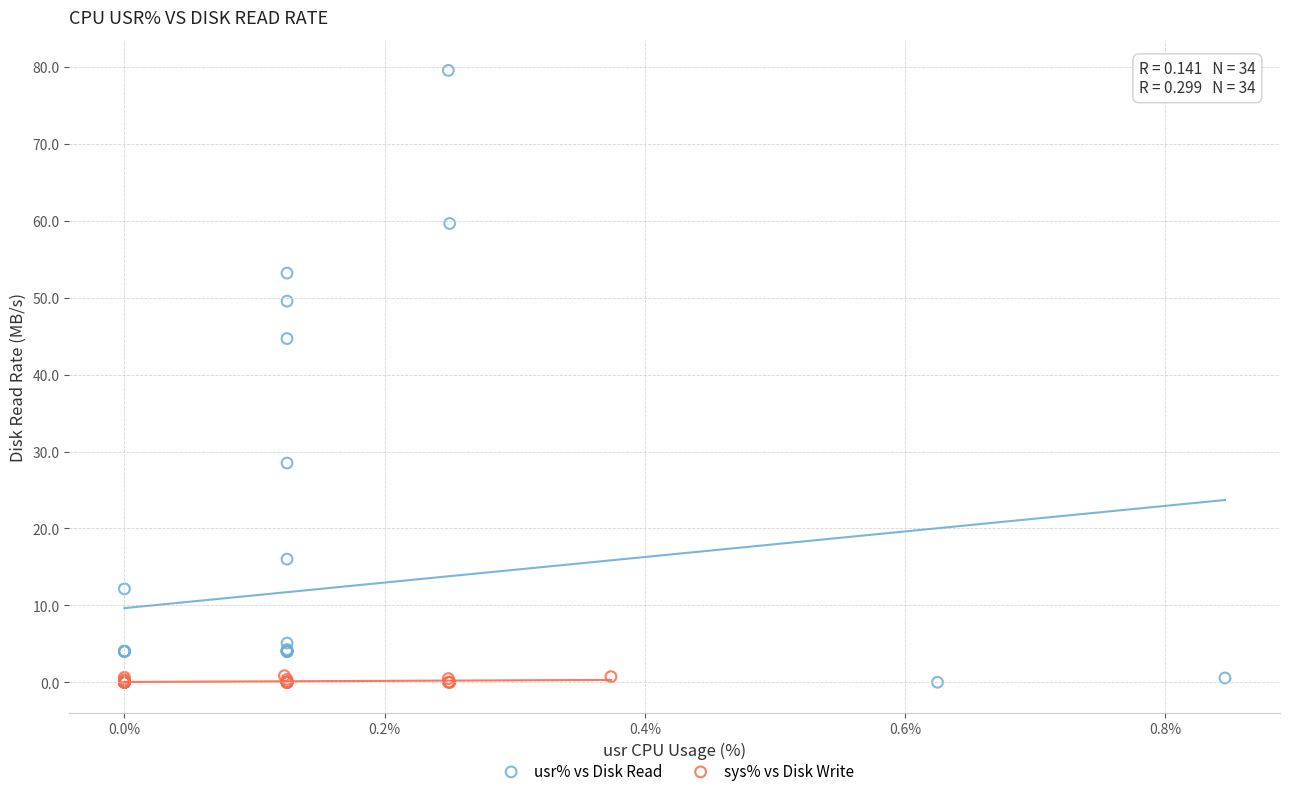

Which series has the largest Y range (max minus min)?

usr% vs Disk Read